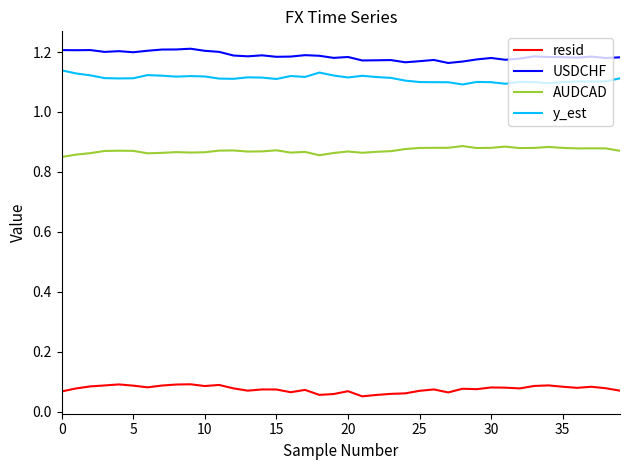

True or false: USDCHF and y_est intersect in this chart.

False